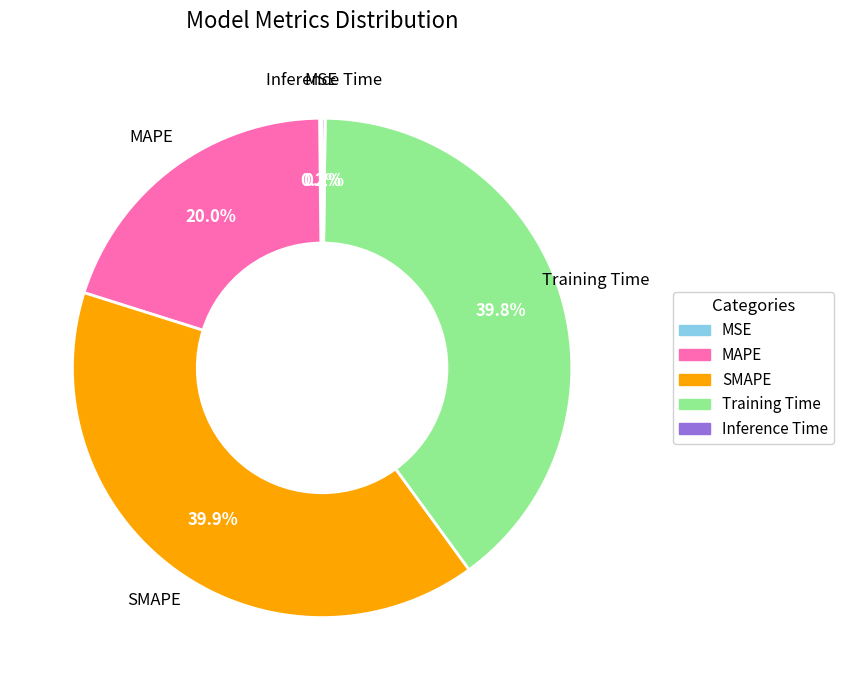

To the nearest percent, what is the combined percentage of SMAPE and MAPE?

60%